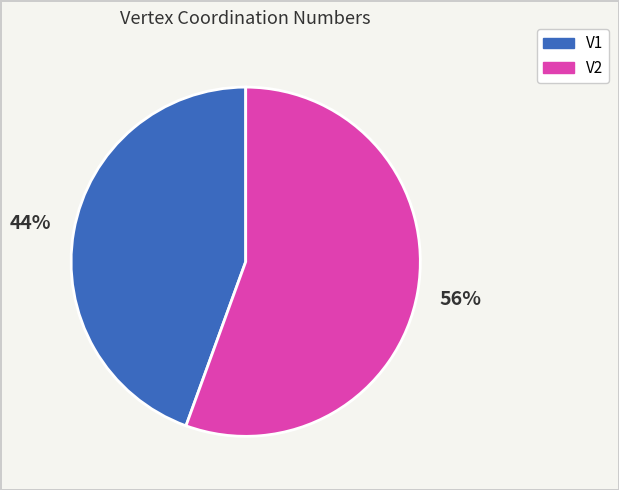

What is the majority slice?

V2